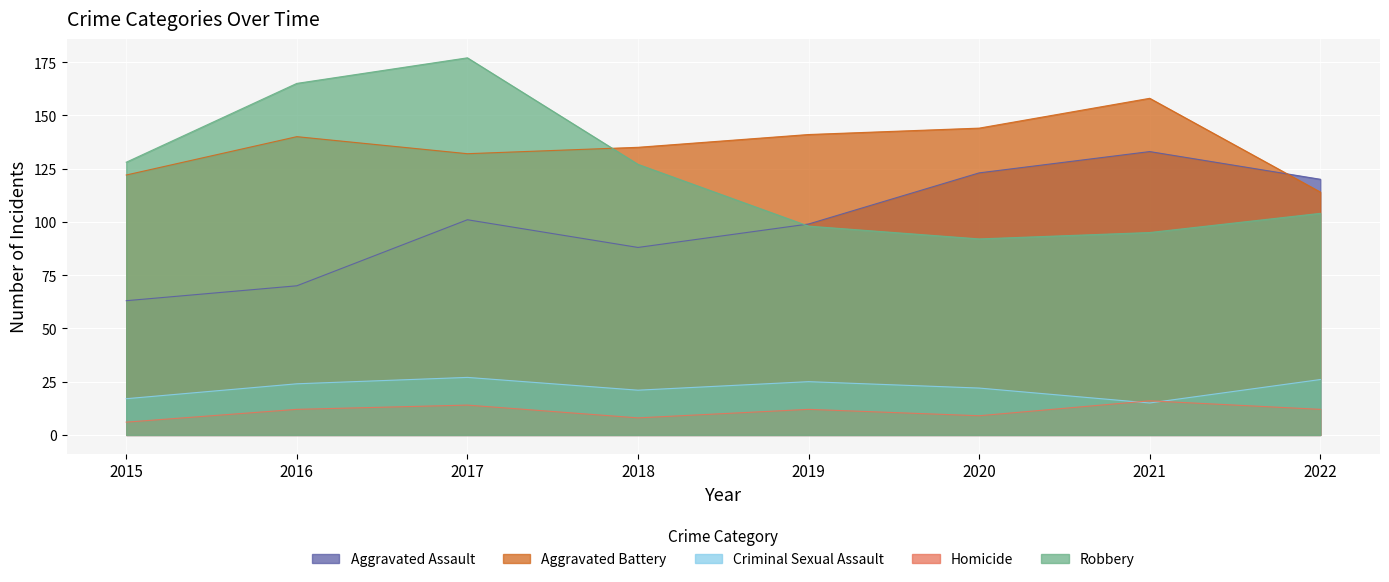

What is the difference between the maximum and minimum values in the Aggravated Assault series?

70